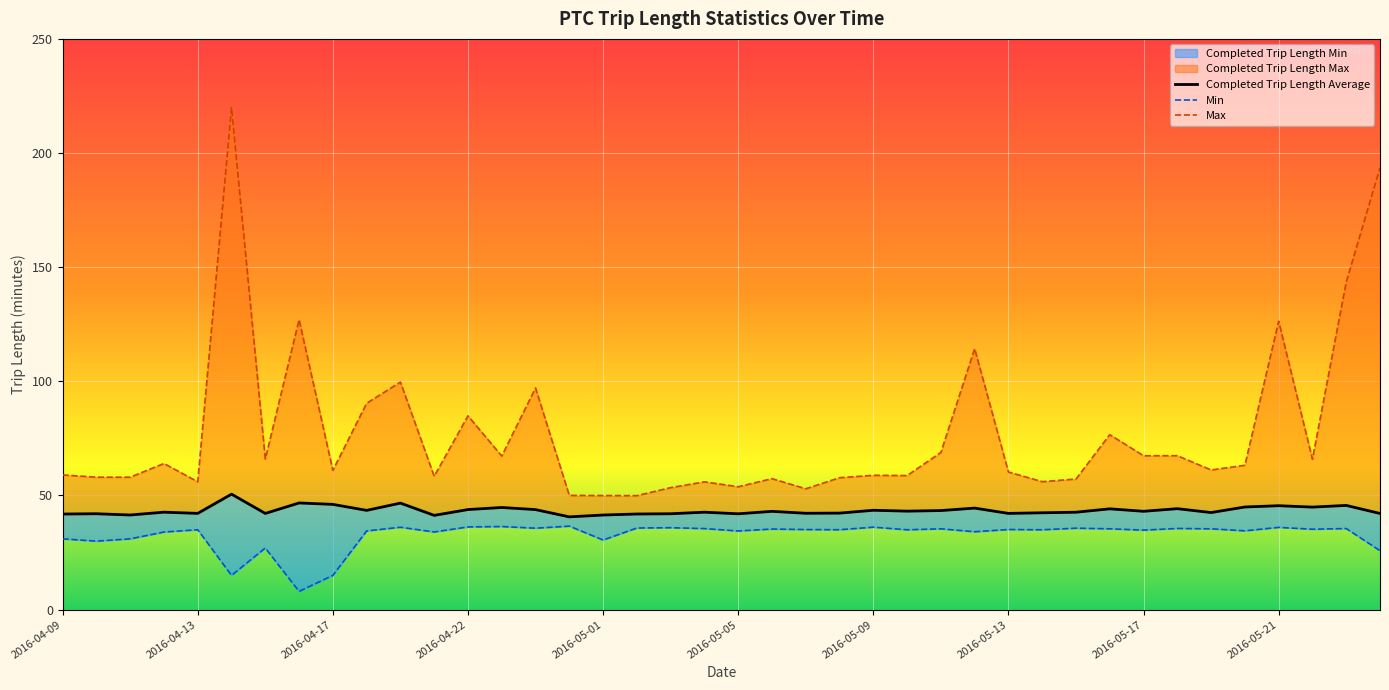

How many categories are shown in the chart?

40